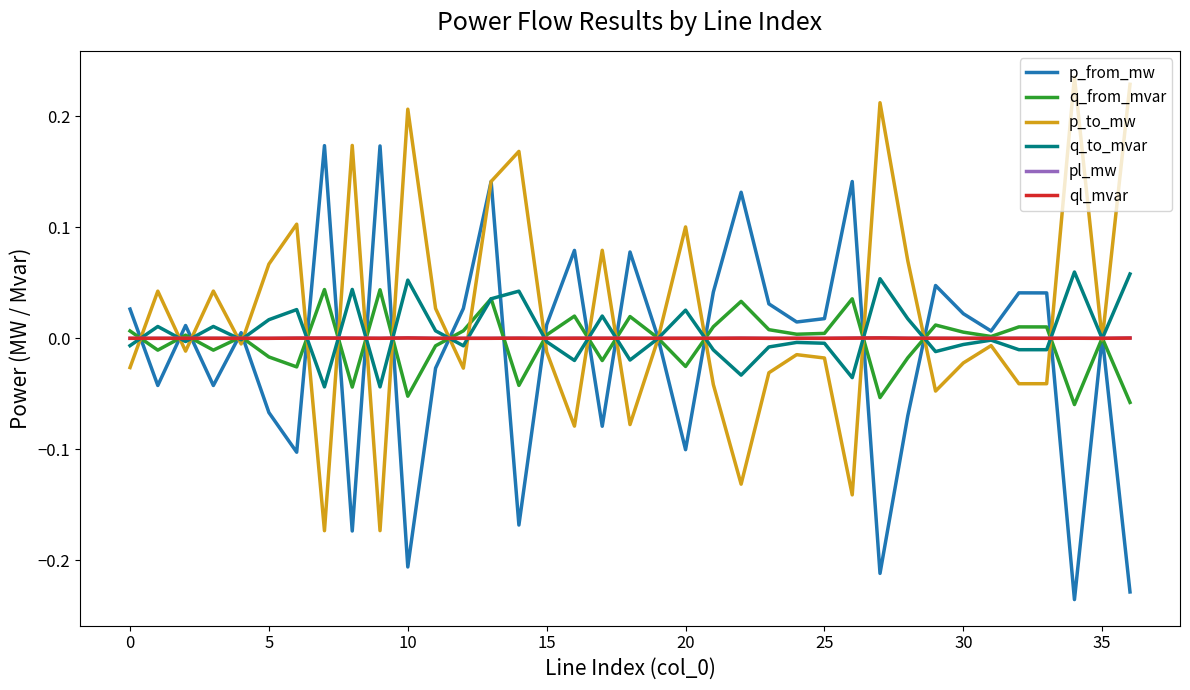

Is it true that pl_mw equals 0.0 at 5?

True